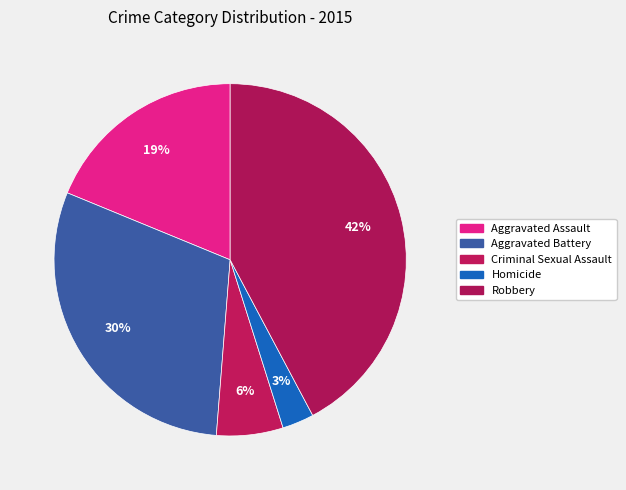

What is the ratio of the value at Aggravated Battery to the value at Criminal Sexual Assault?

4.9